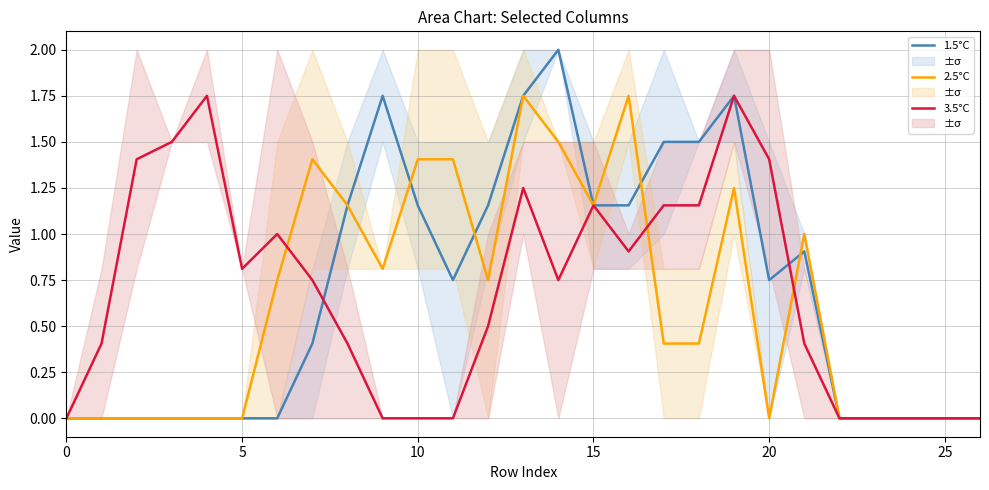

In 3.5°C, how many points are lower than both neighbors (excluding endpoints)?

3